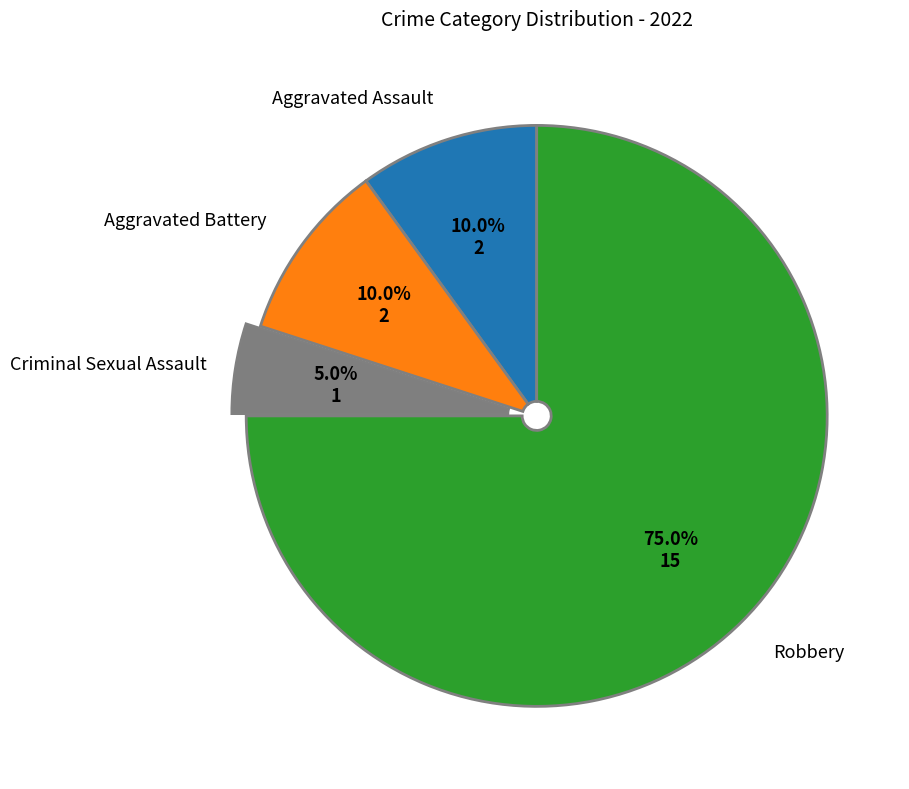

Which slice is the smallest?

Criminal Sexual Assault